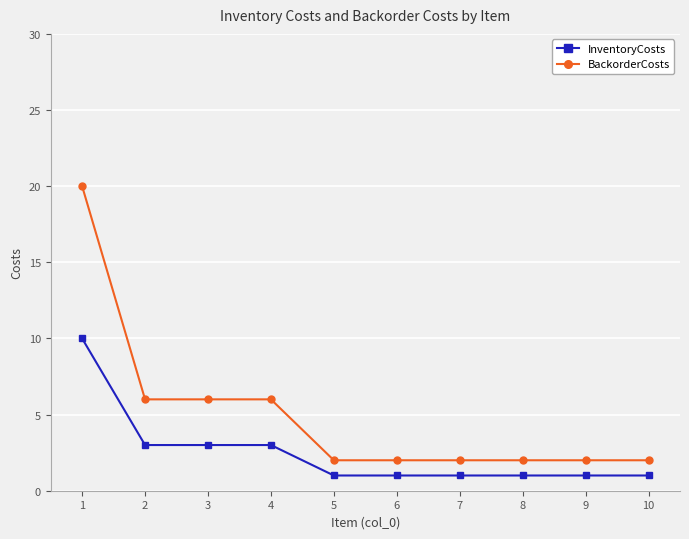

True or false: InventoryCosts and BackorderCosts cross at least once.

False